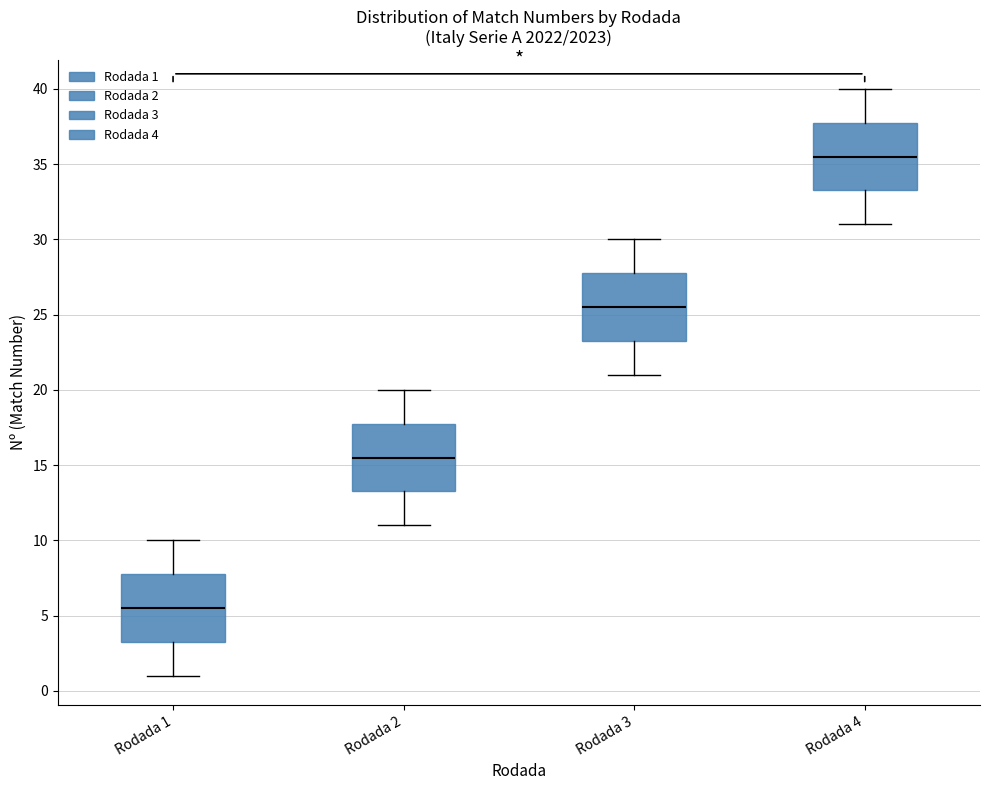

Reading left to right, transcribe this box plot: for each box, give where its median line is, the range the box spans, and where its two whiskers end, as read against the y-axis. The values are not printed on the chart, so give them approximately, as read against the axis.

Rodada 1: median 5.5, box 3.5 to 8.0, whiskers 1.0 to 10.0
Rodada 2: median 15.5, box 13.5 to 18.0, whiskers 11.0 to 20.0
Rodada 3: median 25.5, box 23.5 to 28.0, whiskers 21.0 to 30.0
Rodada 4: median 35.5, box 33.5 to 38.0, whiskers 31.0 to 40.0